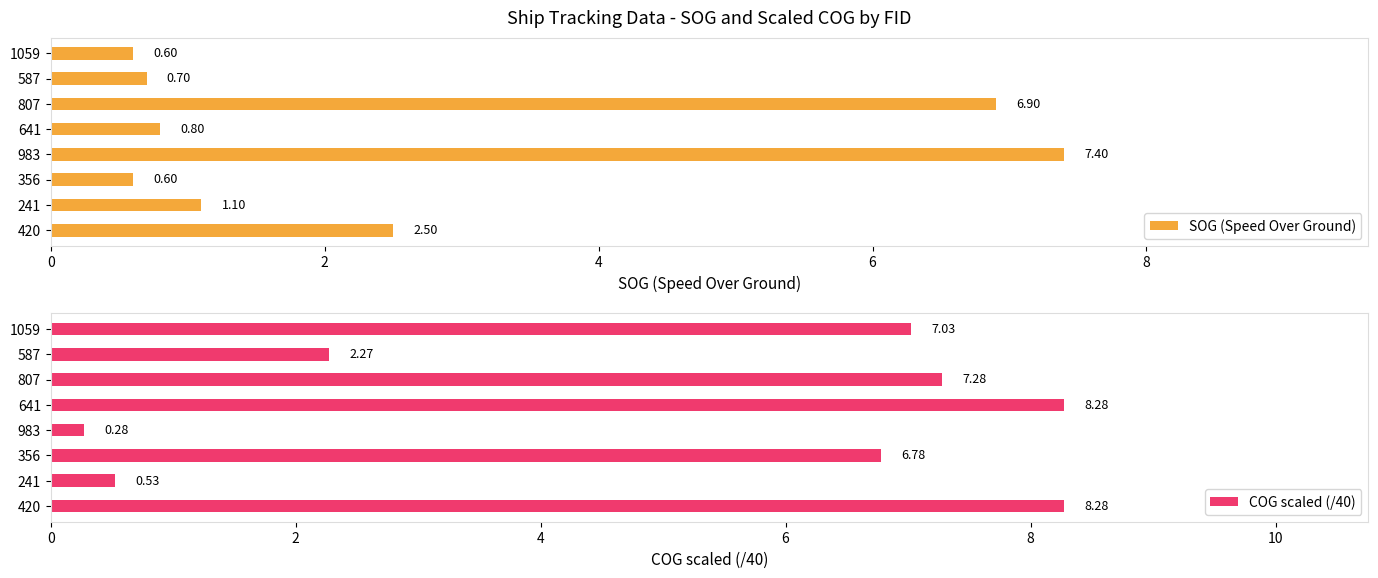

Are the bars grouped side by side (vs. stacked)?

Yes